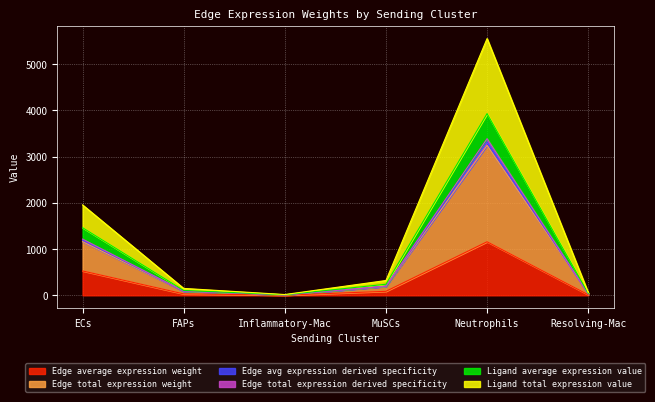

Which label corresponds to the smallest value in the chart?

Inflammatory-Mac